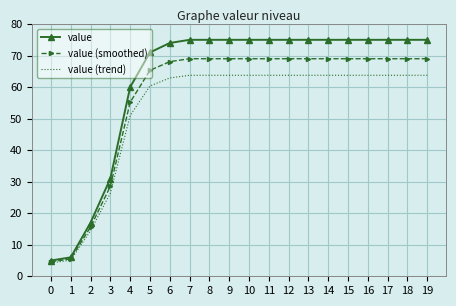

Rank the series by their average value, from highest to lowest.

value, value (smoothed), value (trend)